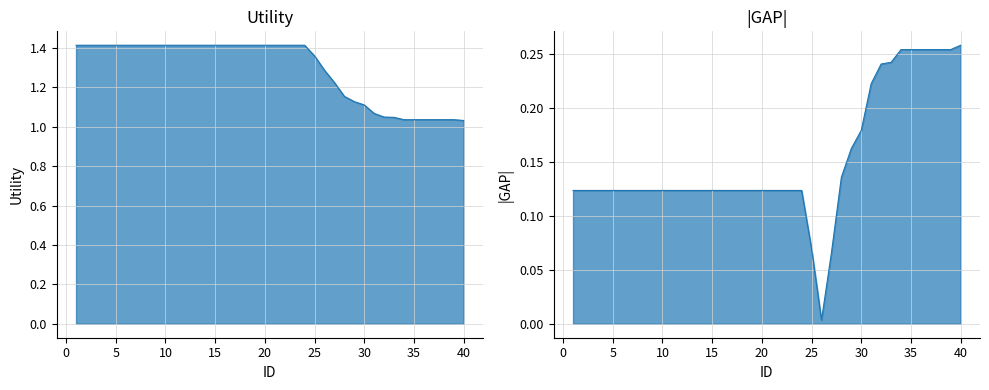

What is the maximum value shown in the chart?

1.4